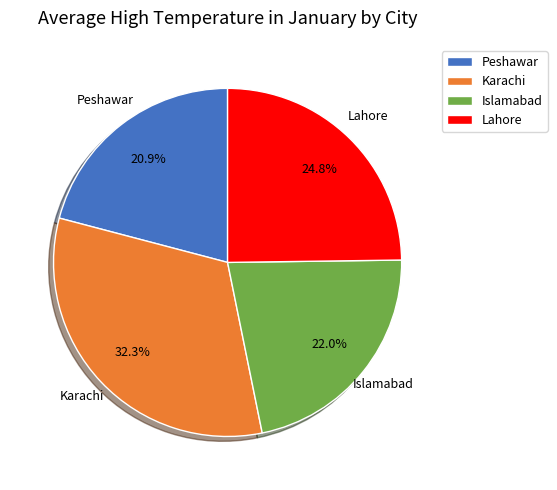

To the nearest percent, what percentage of the pie is Lahore?

25%